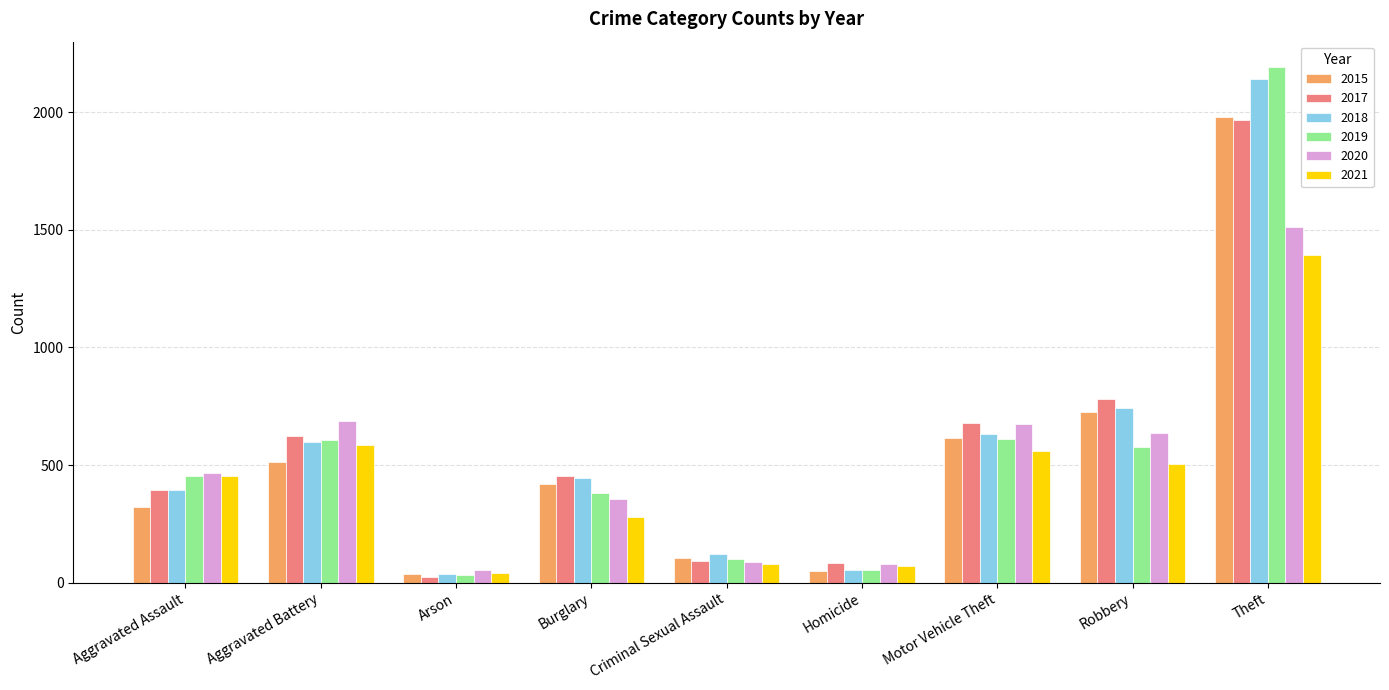

True or false: 2018 has a value of 56 at Homicide.

True